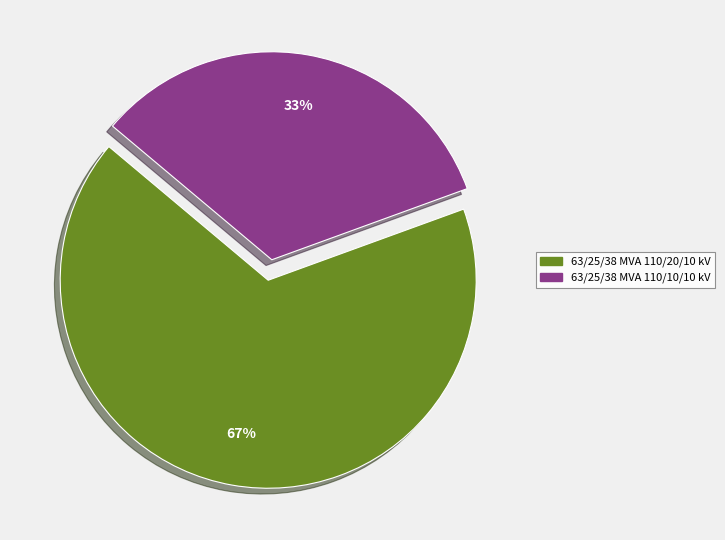

Approximately how many times larger is the value at 63/25/38 MVA 110/20/10 kV compared to 63/25/38 MVA 110/10/10 kV?

2.0